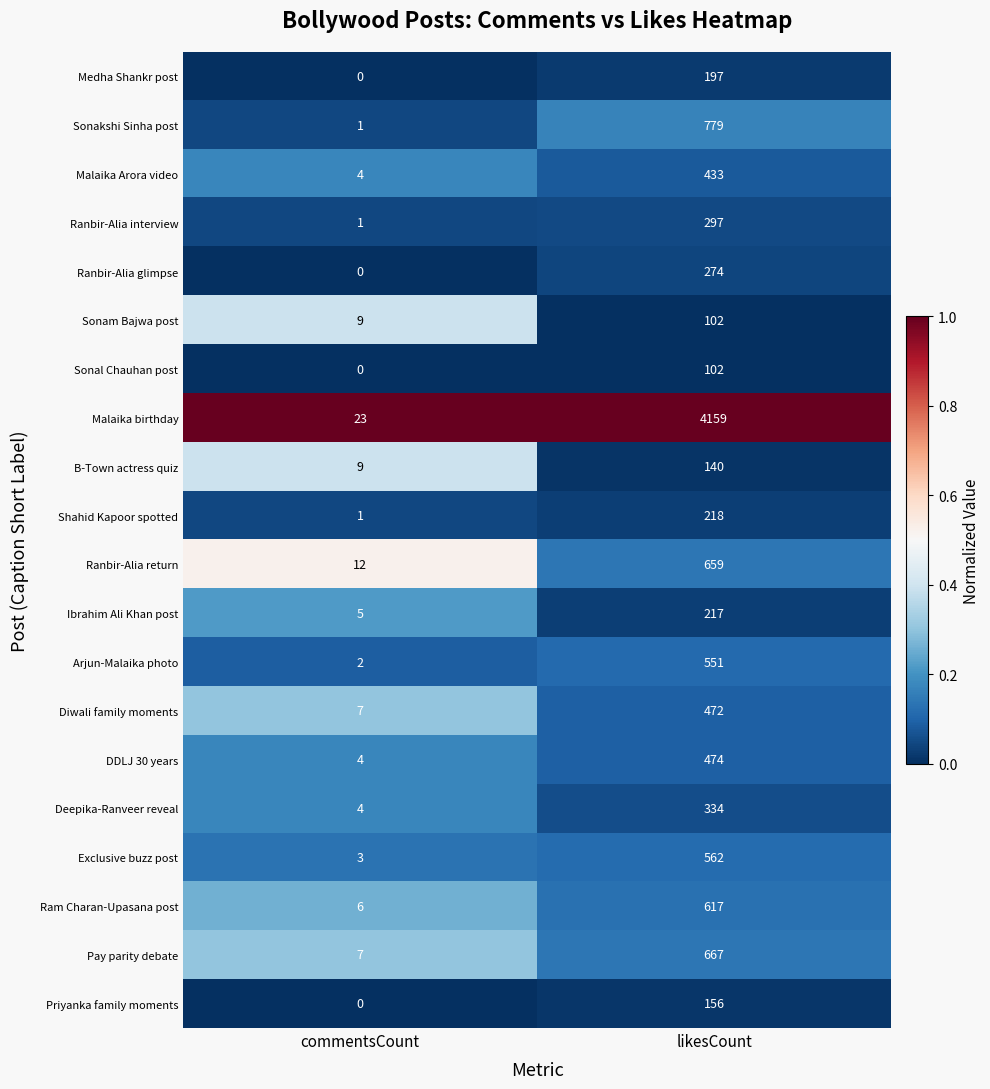

What is the difference between the maximum and minimum values in the Ranbir-Alia interview series?

296